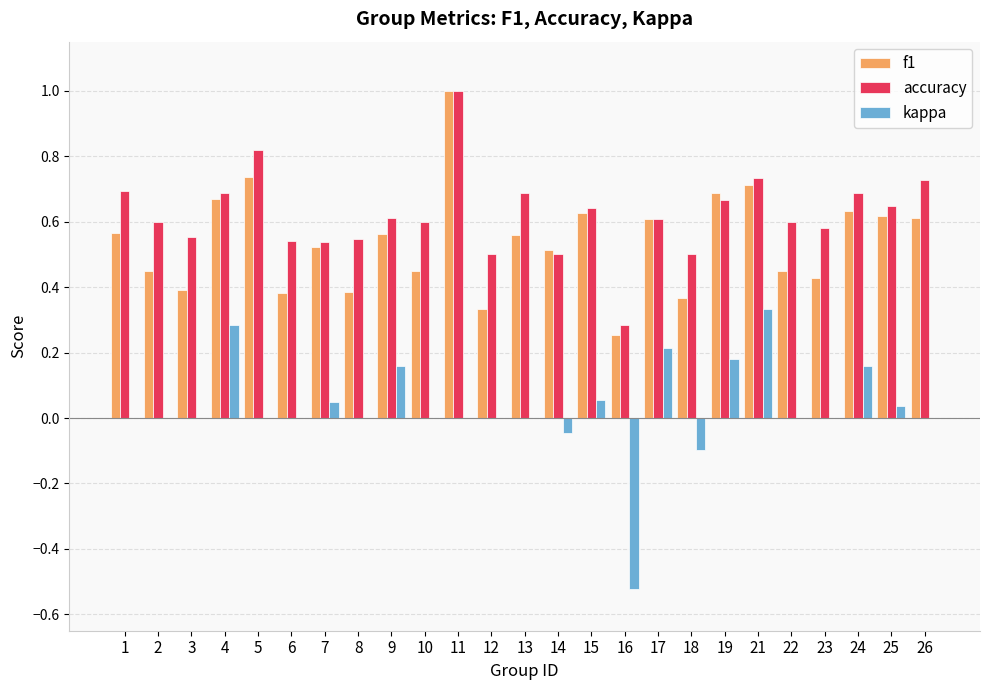

Count the accuracy values in the range 0 to 1.

25